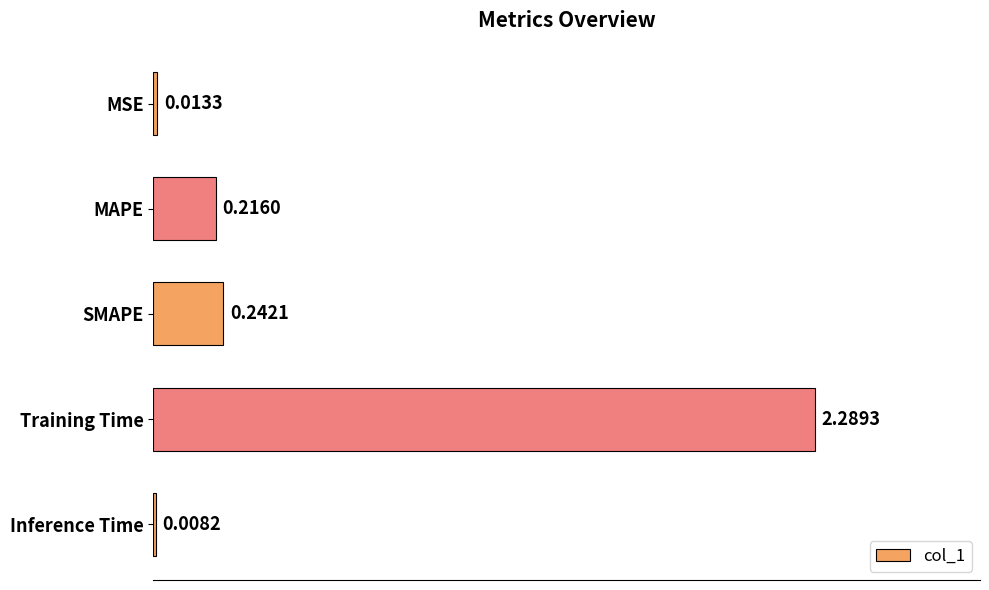

How many distinct data groups are displayed?

1